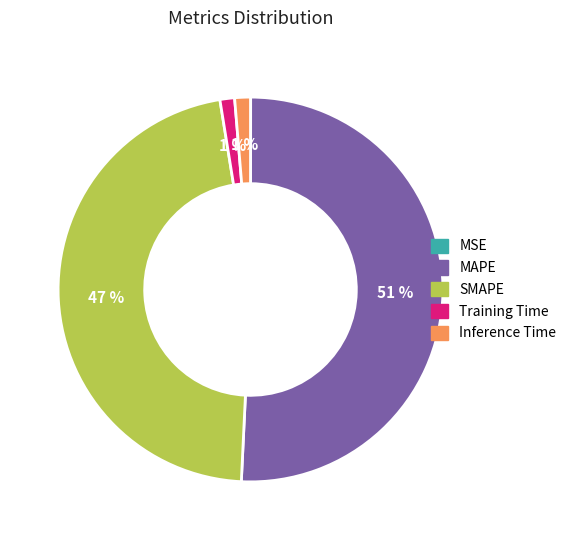

Which slice is the largest?

MAPE